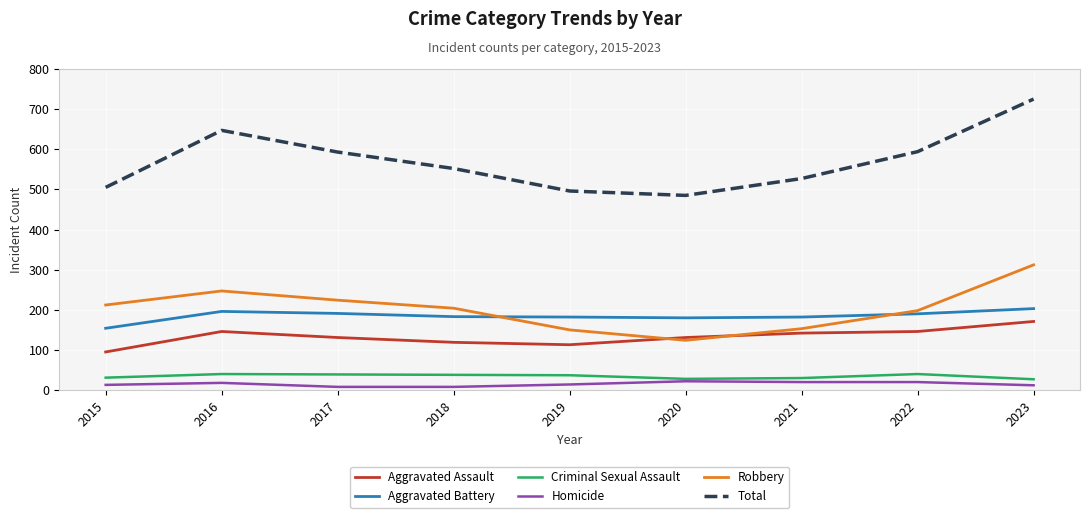

Between 2017 and 2020, which series saw the biggest shift?

Total